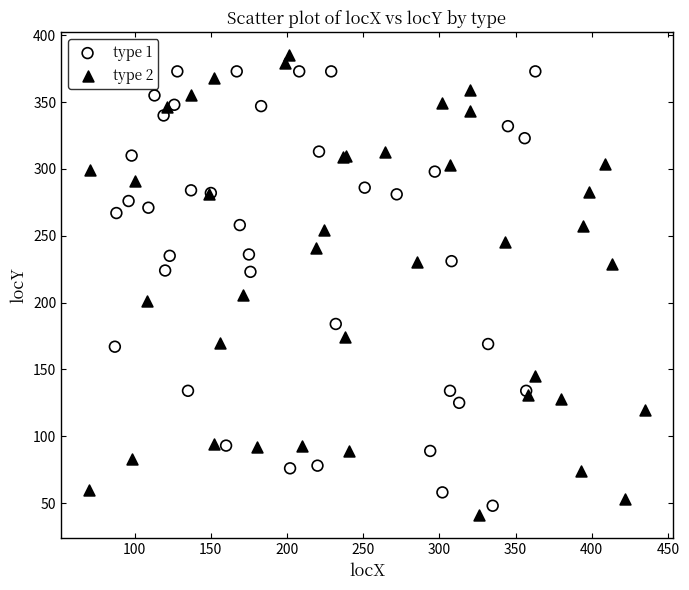

Which series contains the lowest Y value?

type 2